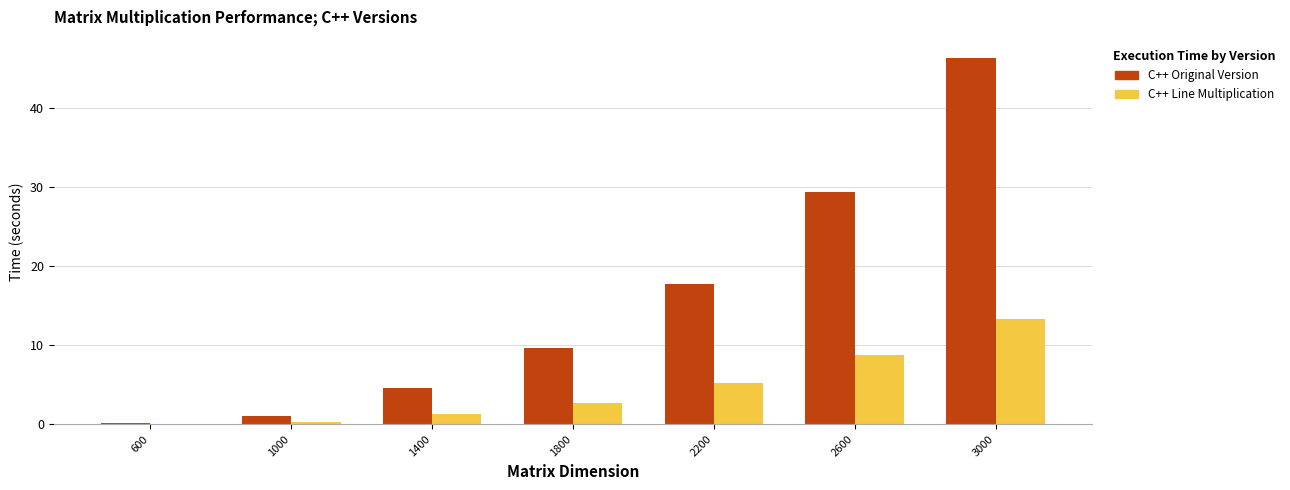

How many values in the C++ Line Multiplication series exceed 2?

4